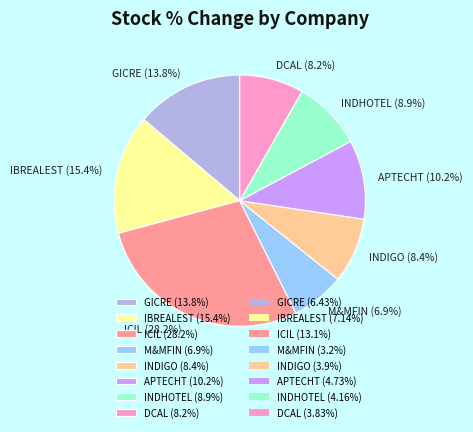

Between M&MFIN (6.9%) and GICRE (13.8%), which is larger?

GICRE (13.8%)